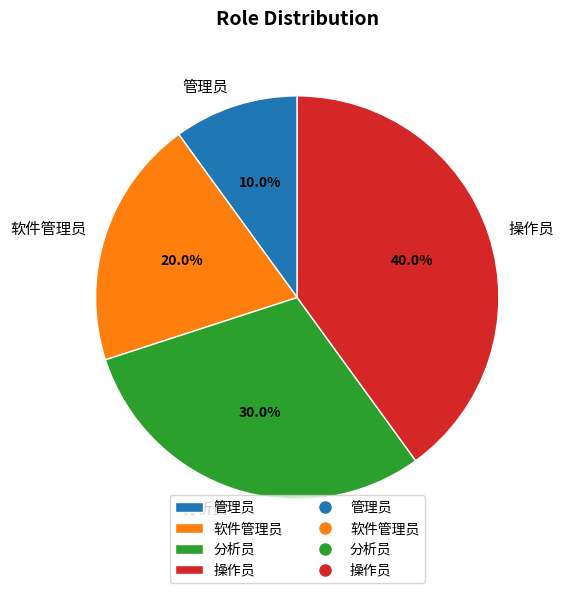

Which slice is the smallest?

管理员